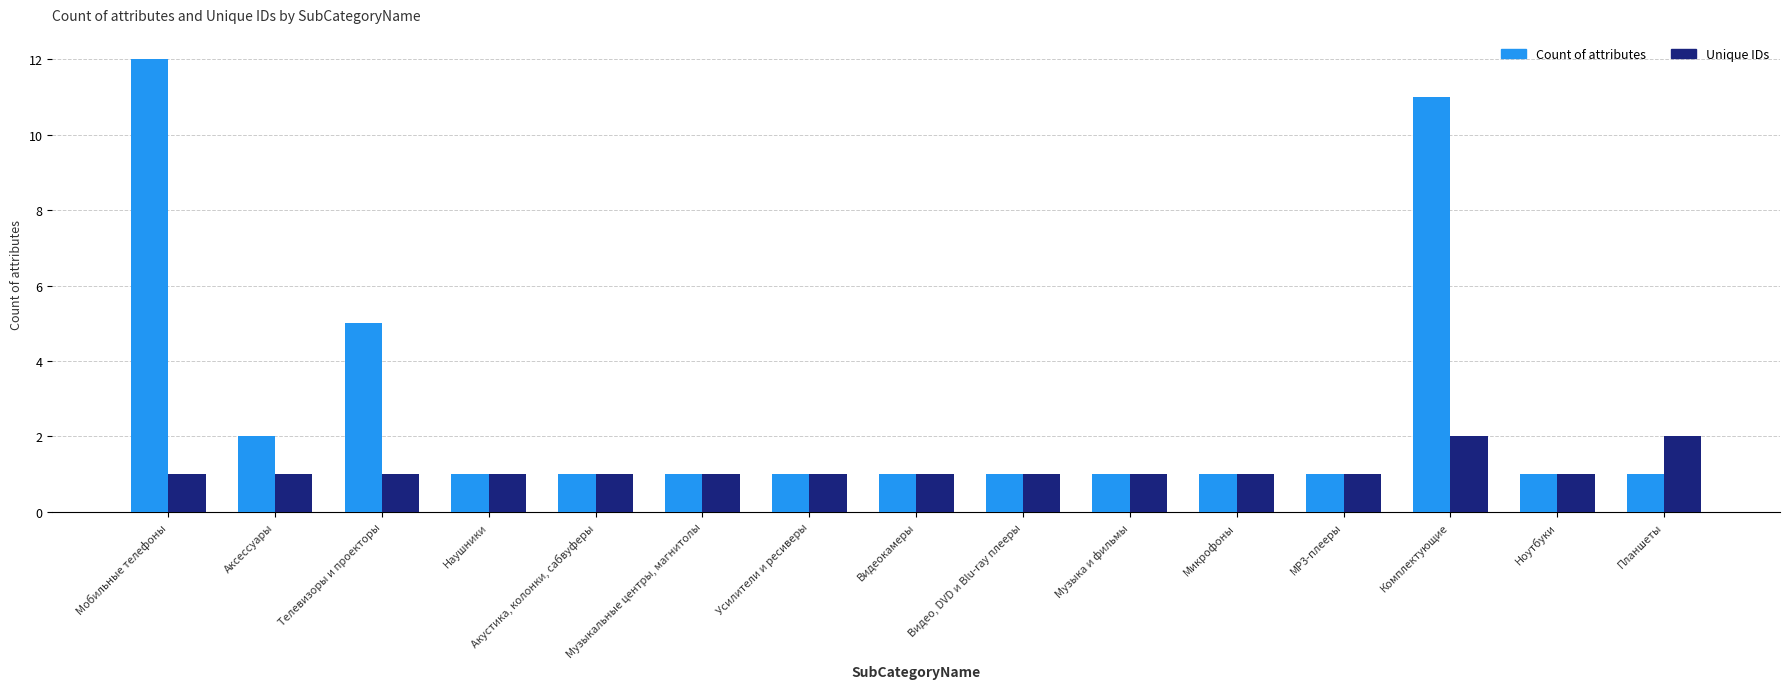

What are all the series names shown in the legend?

Count of attributes, Unique IDs